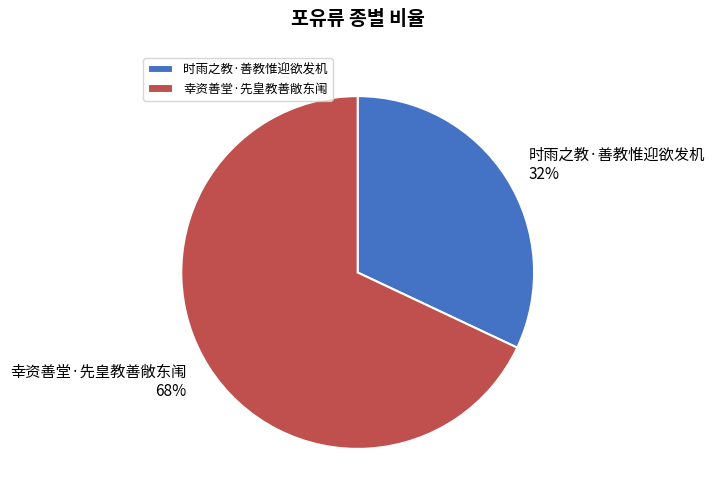

Which category has the biggest portion of the pie?

幸资善堂·先皇教善敞东闱